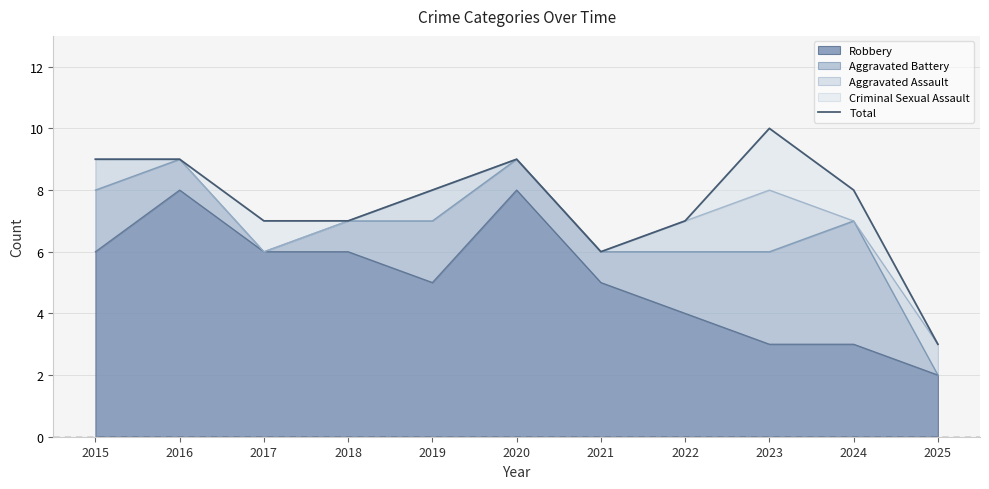

Does the chart display data point markers on the line(s)?

No